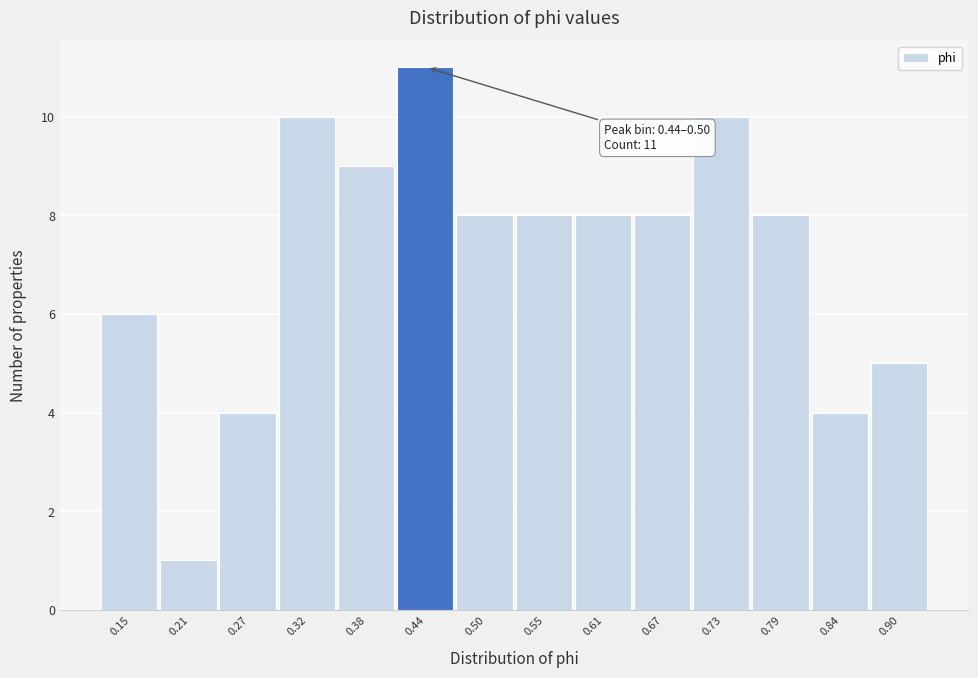

Reading left to right, extract all data points from this chart.

0.15=6	0.21=1	0.27=4	0.32=10	0.38=9	0.44=11	0.50=8	0.55=8	0.61=8	0.67=8	0.73=10	0.79=8	0.84=4	0.90=5